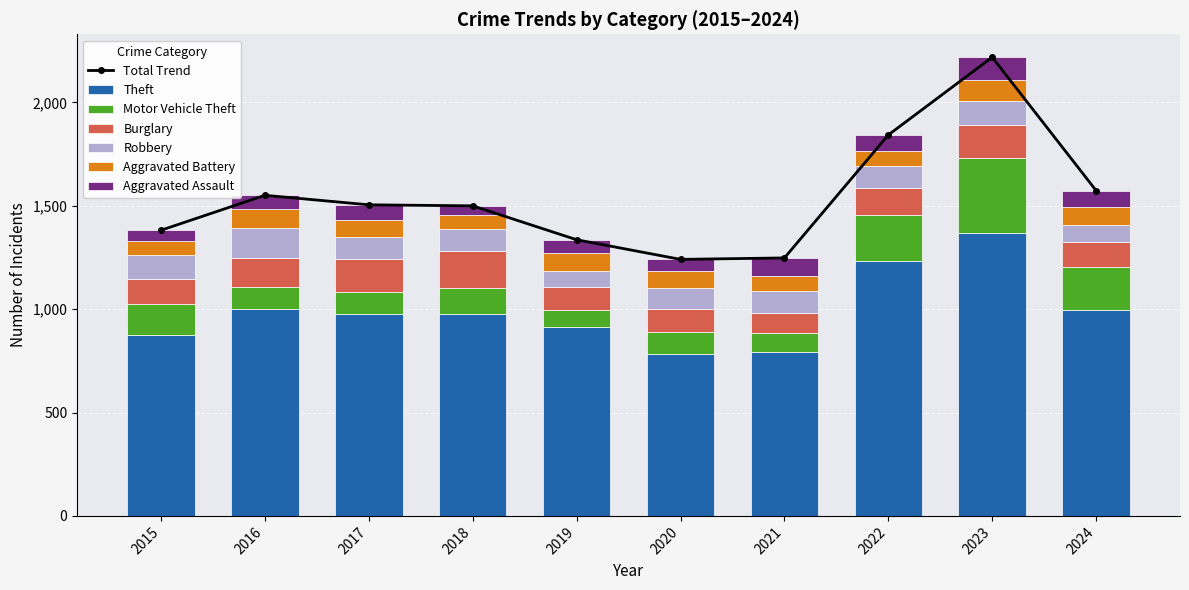

Is it true that Motor Vehicle Theft equals 96 at 2021?

True